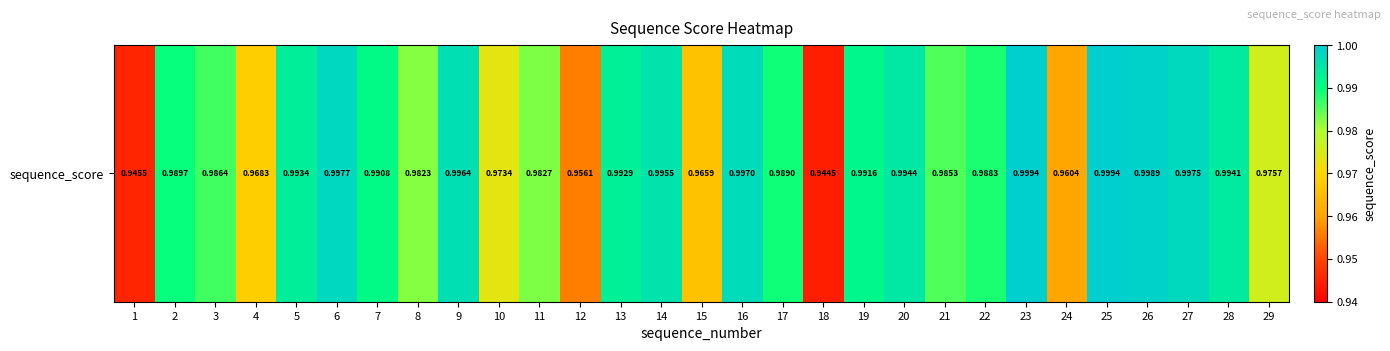

What is the sum of all values?

28.5